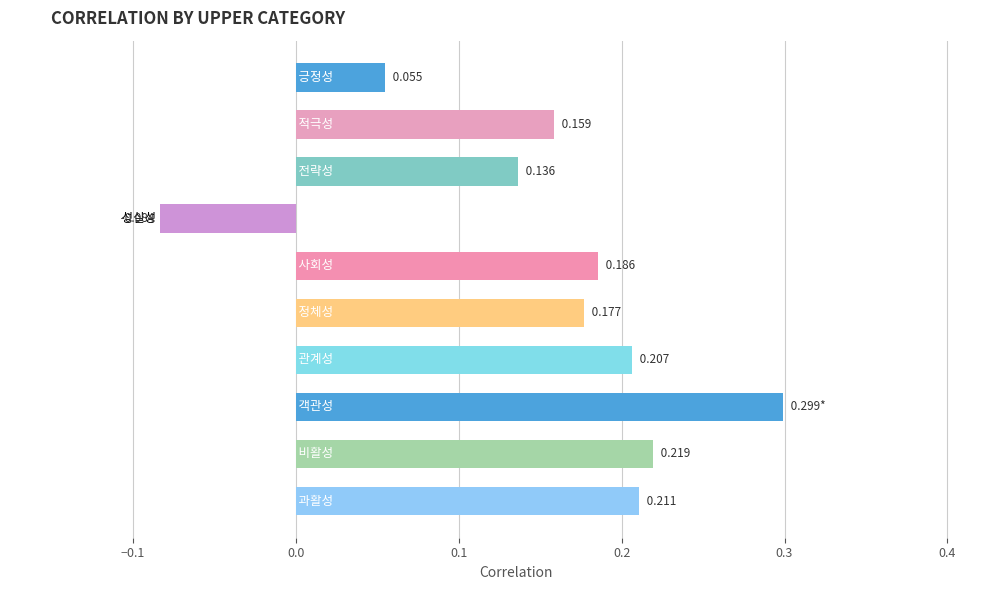

Which label corresponds to the largest value in the chart?

객관성